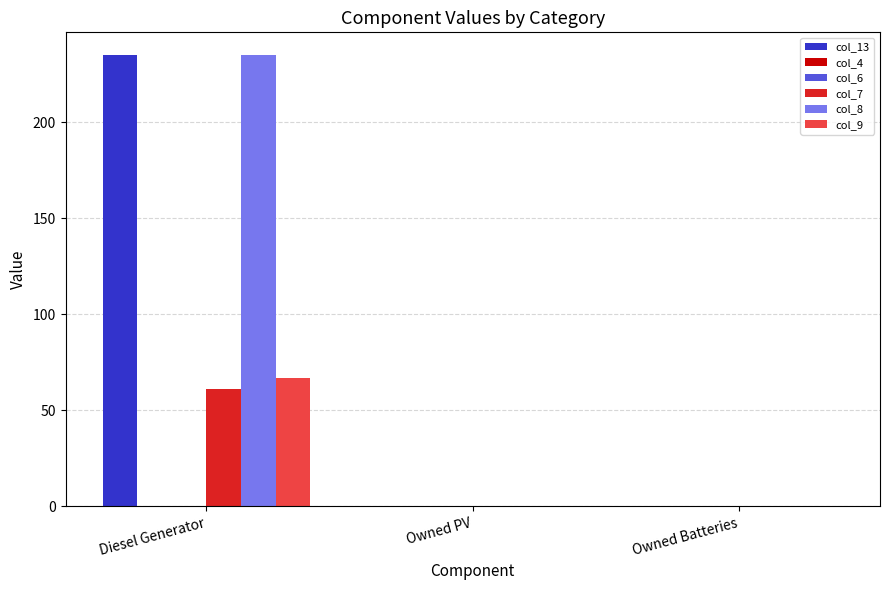

How many groups of bars are there?

3